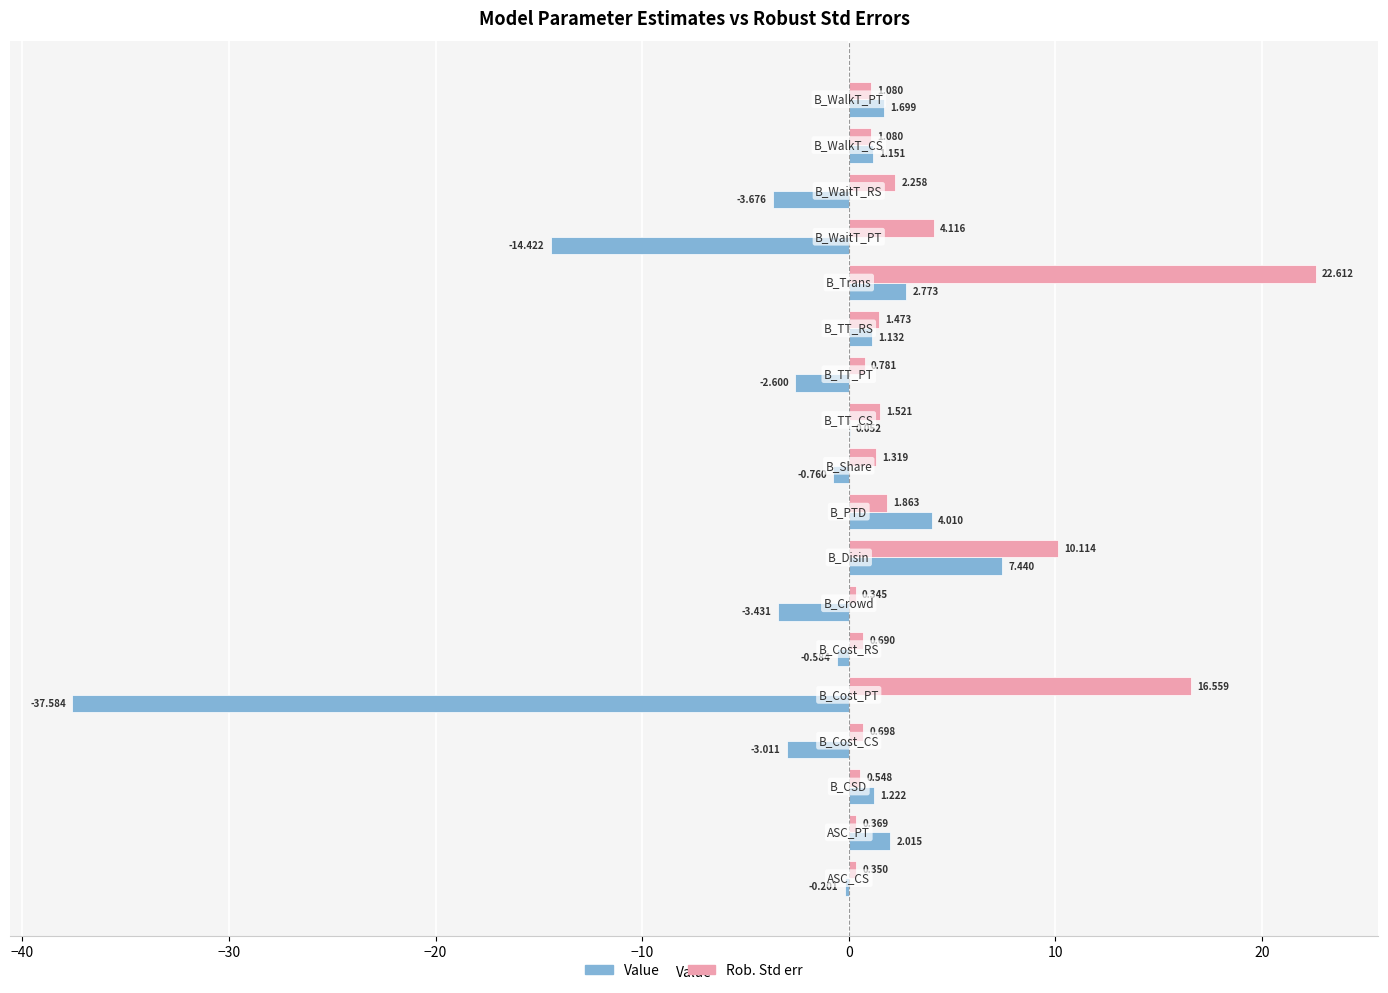

How many data points in Value are above 0?

9